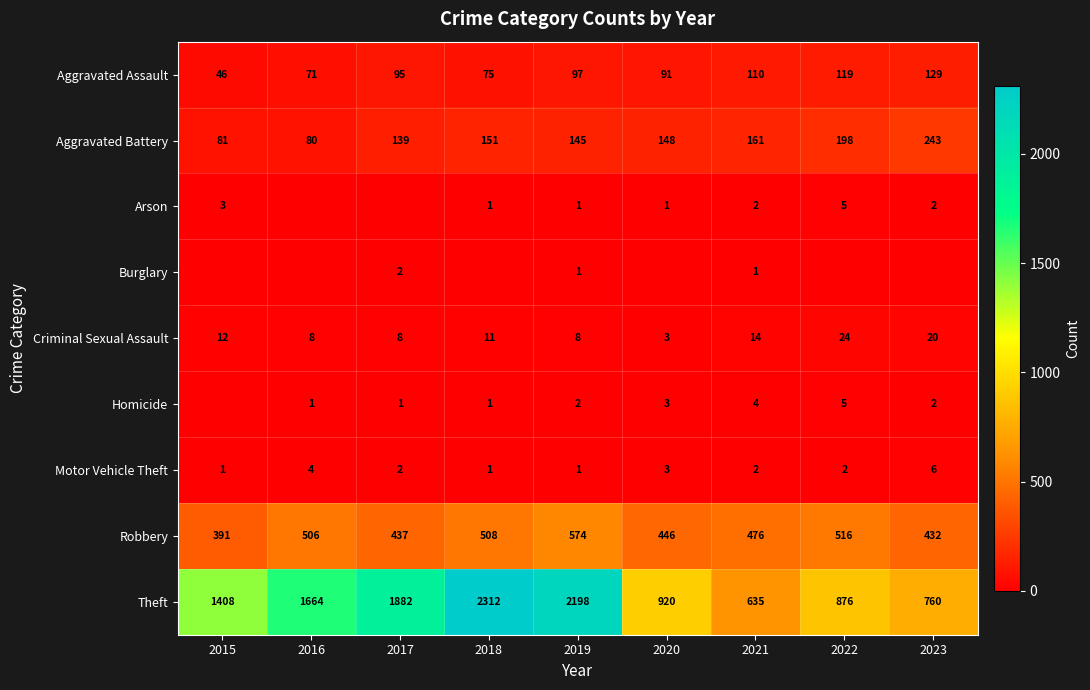

Which category has the lowest value across all series?

2016